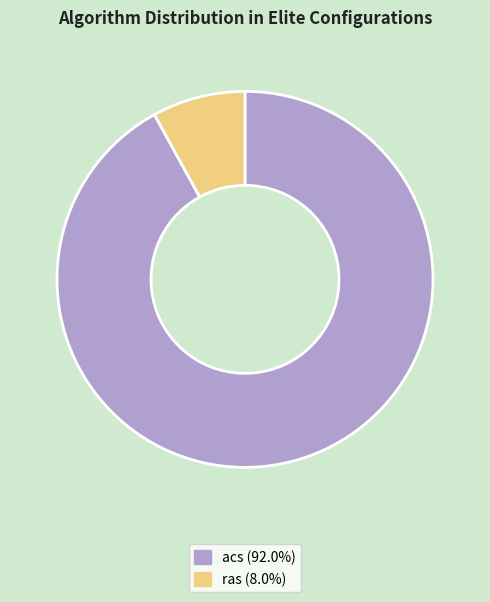

Rank the categories by value from lowest to highest.

ras, acs